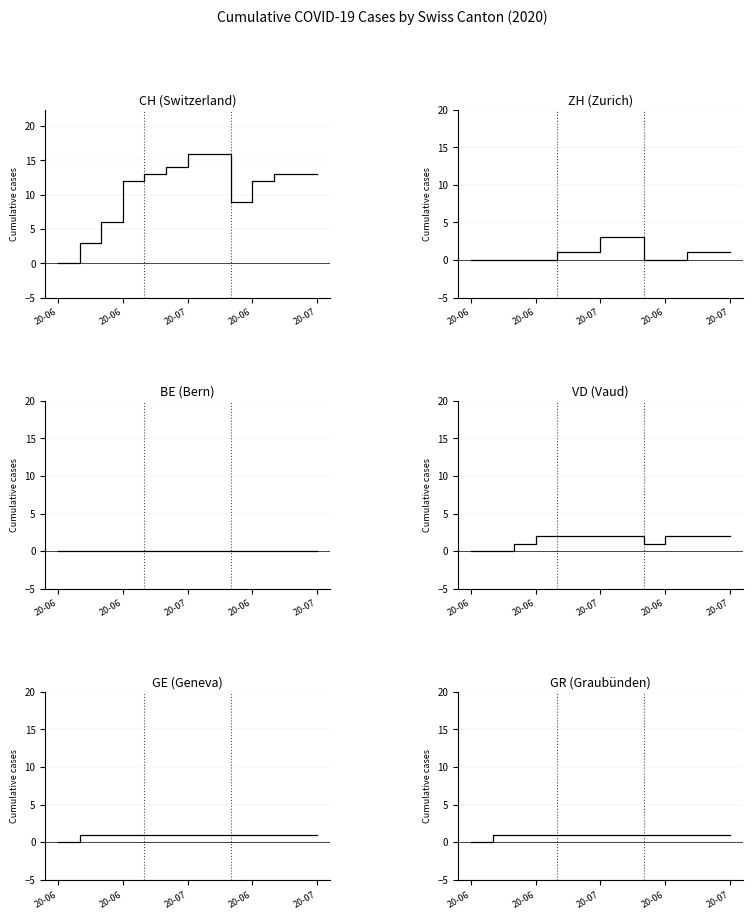

What is the label of the 3rd point from the left?

20-07